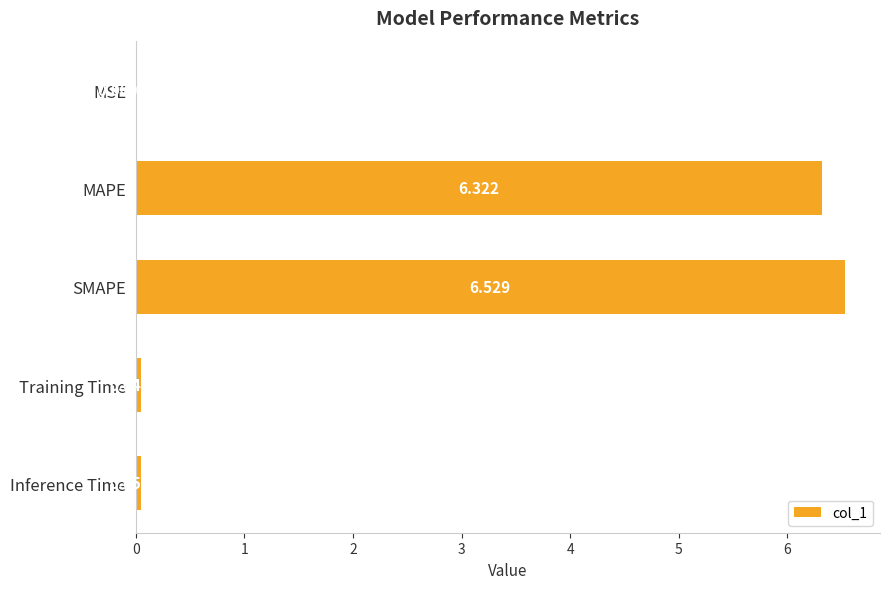

Between SMAPE and Inference Time, which is larger?

SMAPE